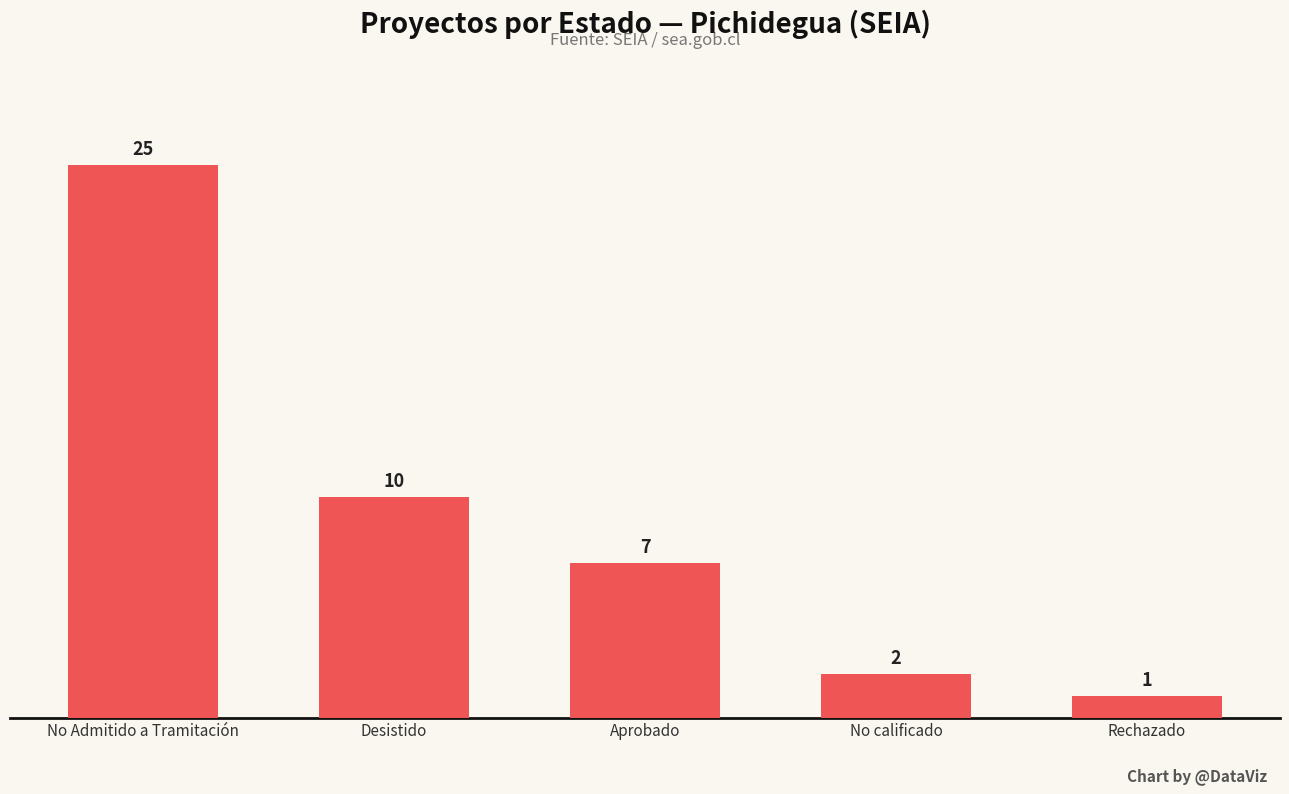

How many distinct data groups are displayed?

1